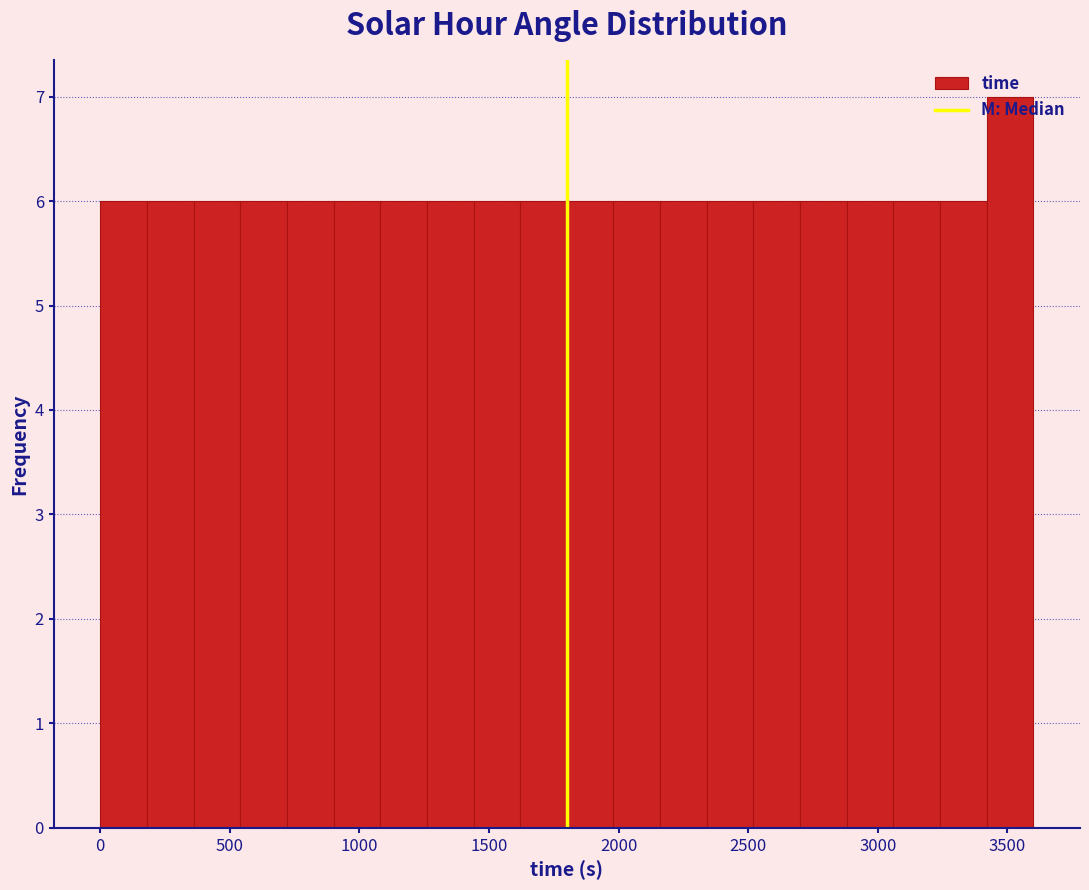

Around what value on the x-axis is the tallest bar? Give the approximate position of its centre, as read against the axis.

3500